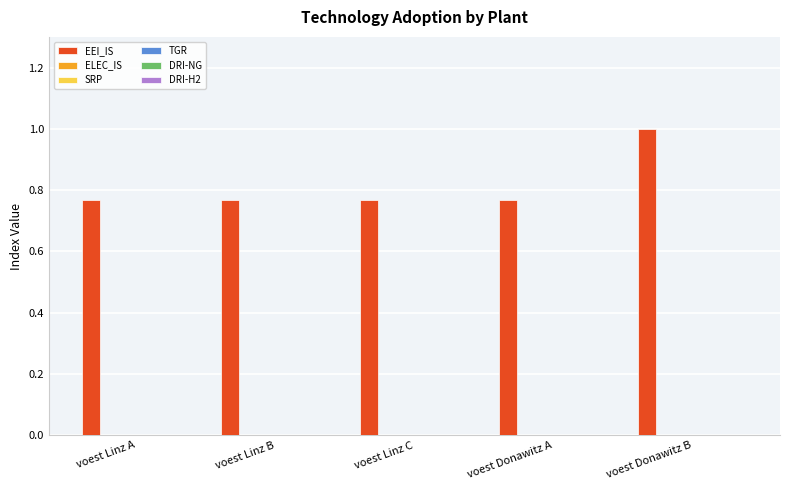

What is the greatest value displayed?

1.0